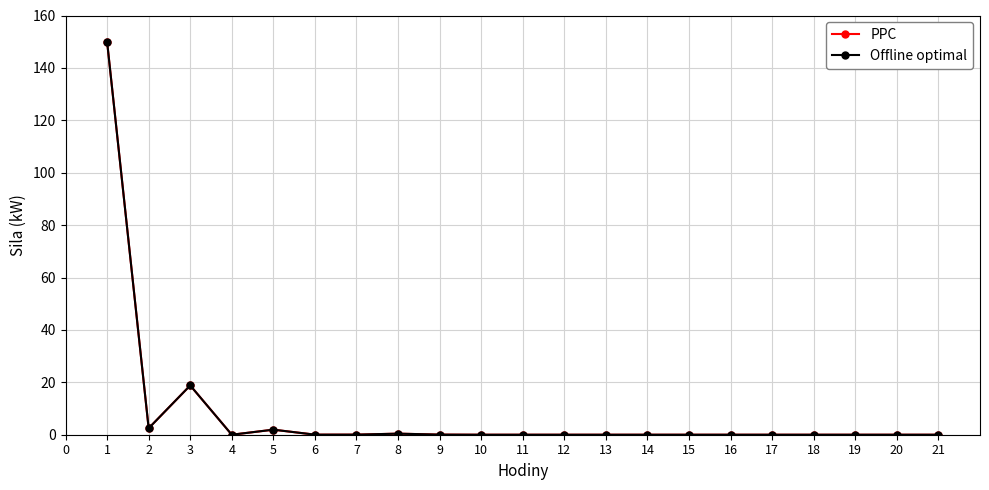

Between 13 and 16, which is larger?

13